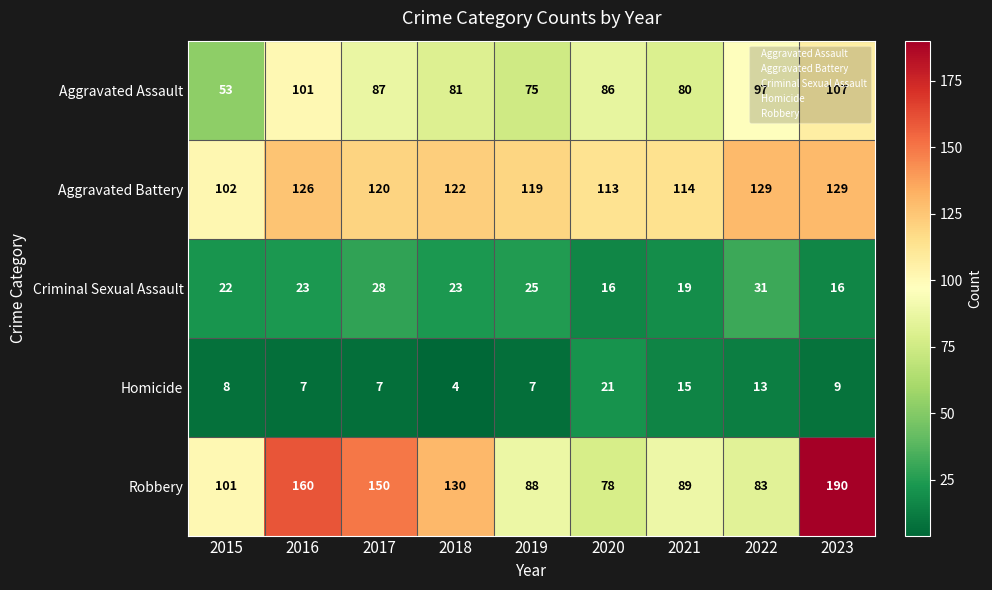

How many data points in Homicide are less than 8?

4